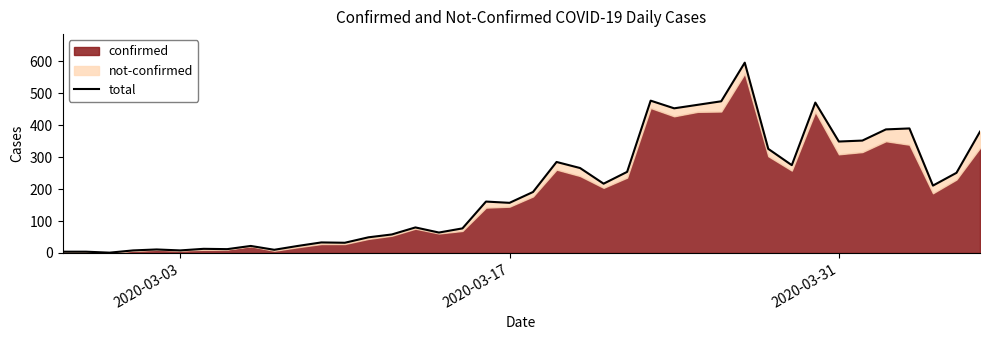

What is the sum of all values?

7896